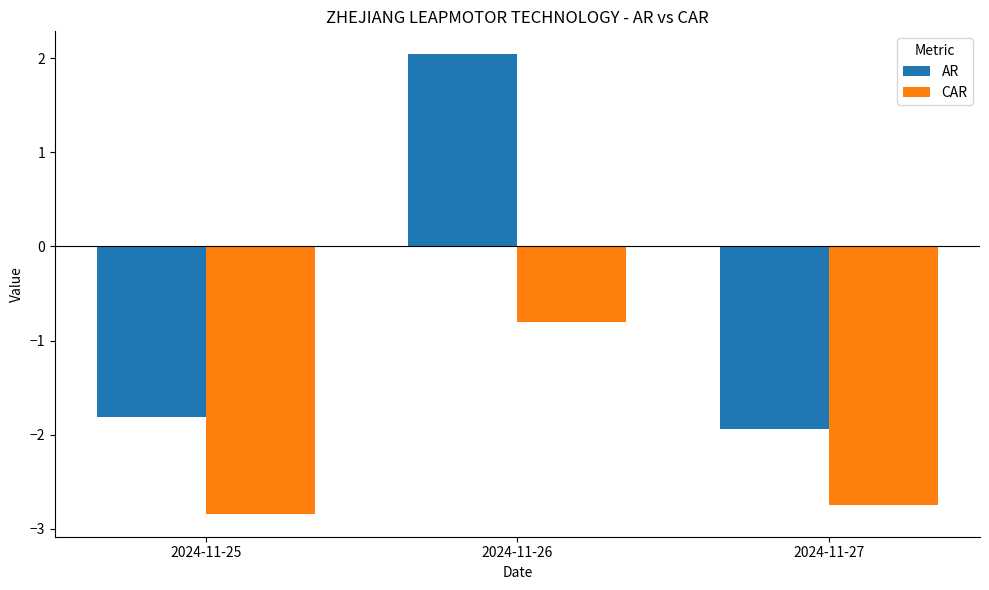

The CAR series shows -0.8 at 2024-11-26. True or false?

True